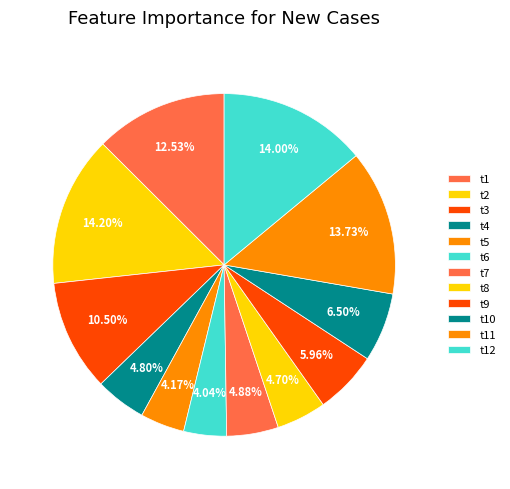

Count the number of slices in the pie.

12